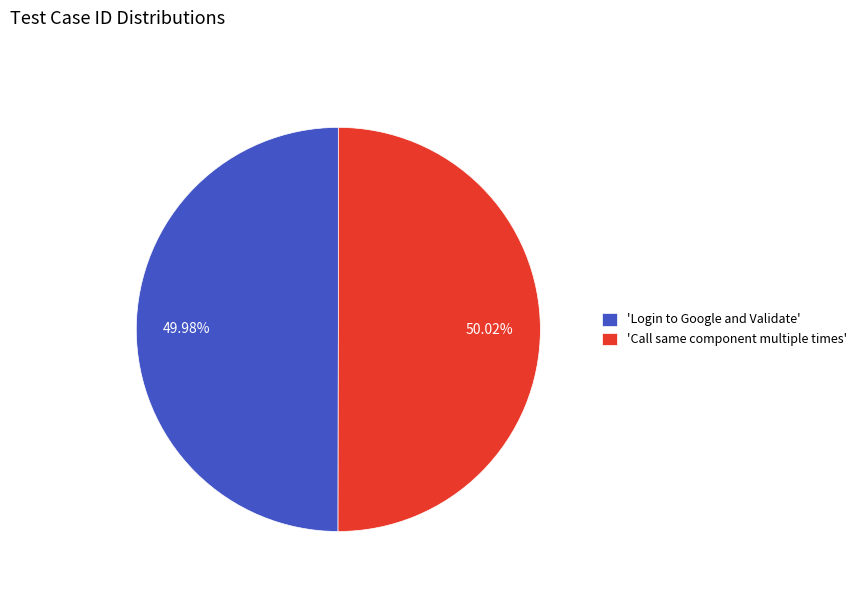

Count the number of slices in the pie.

2